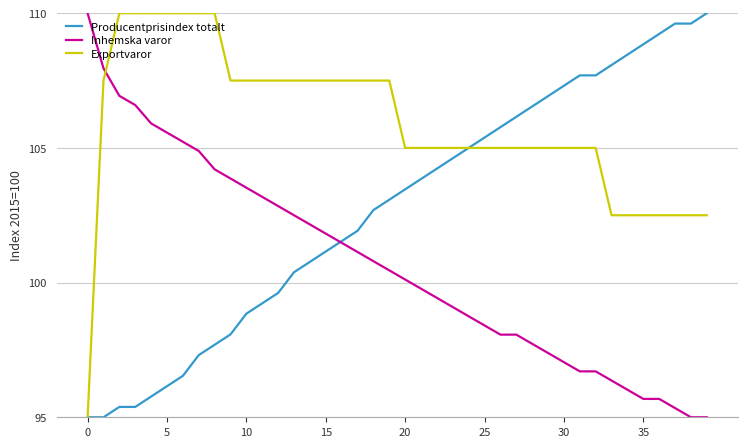

How many times do Exportvaror and Inhemska varor cross each other?

1